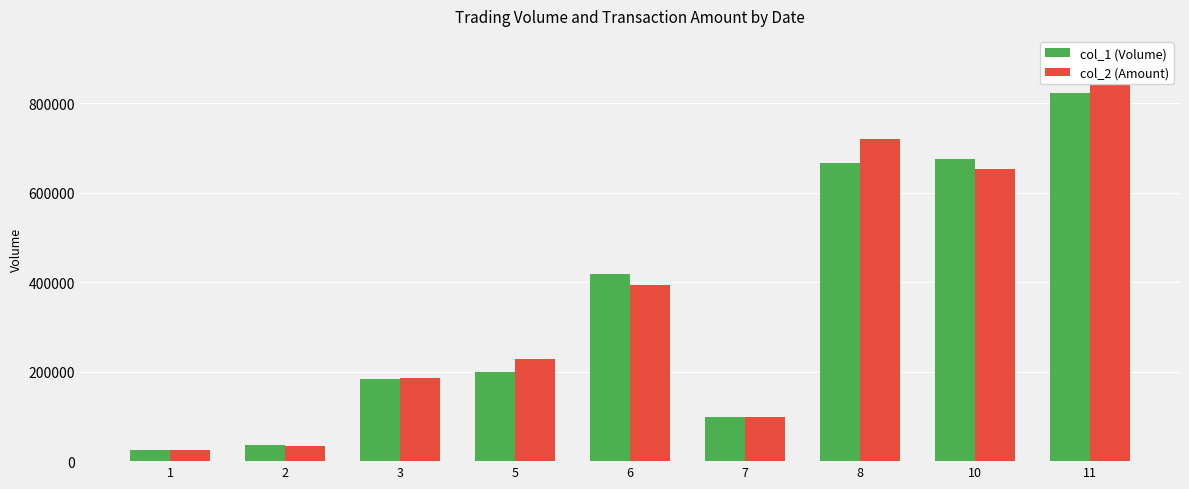

Reading right to left, extract all data points from this chart.

col_1 (Volume): 11=824000	10=676000	8=666000	7=98000	6=419000	5=198666	3=183000	2=35250	1=25000
col_2 (Amount): 11=905790	10=653560	8=720620	7=98510	6=392853	5=227630	3=185010	2=33152	1=24000